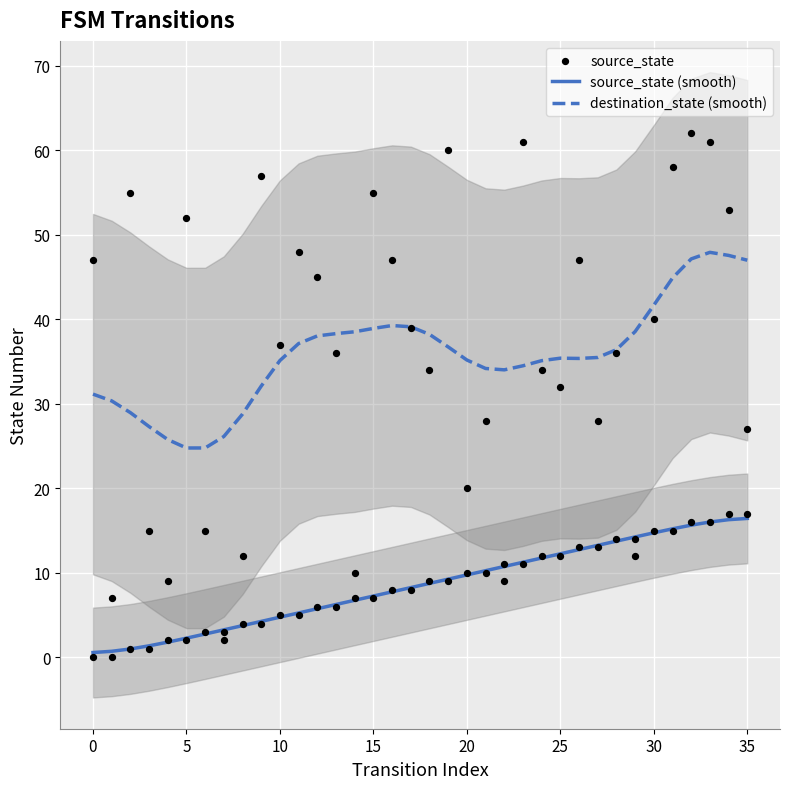

What are all the series names shown in the legend?

source_state (smooth), destination_state (smooth), source_state